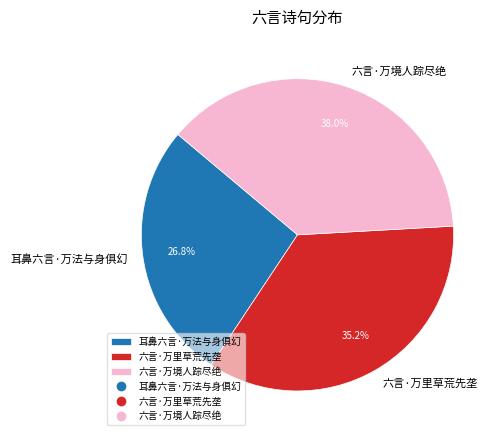

To the nearest percent, what percentage of the pie is 六言·万里草荒先垄?

35%